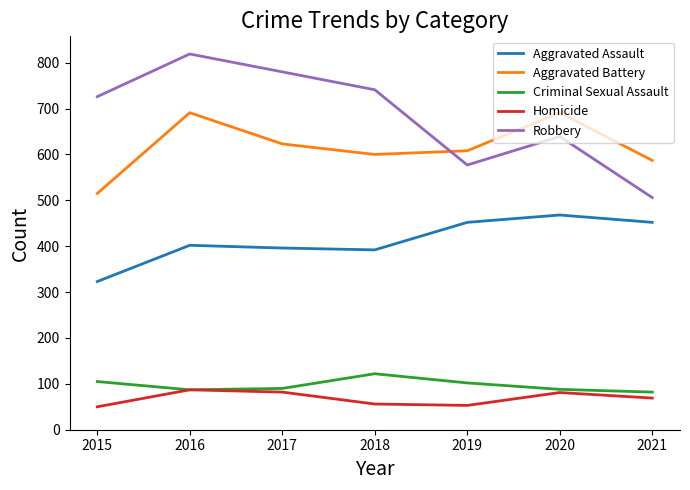

True or false: Aggravated Assault and Robbery cross at least once.

False